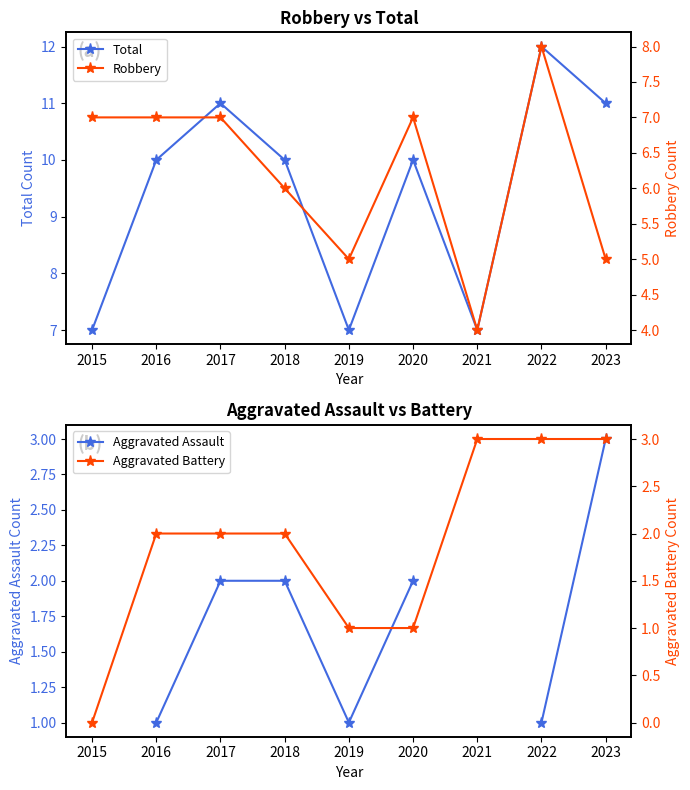

Which series has the largest total across all categories?

Total